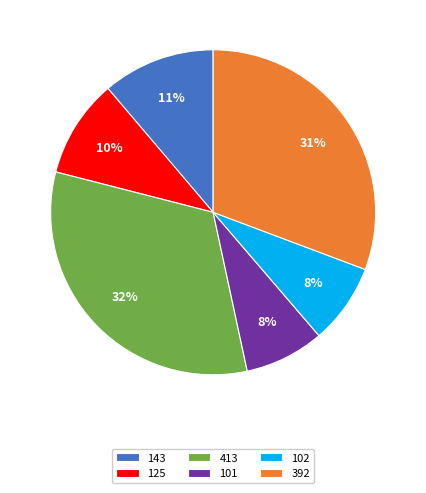

What is the ratio of the value at 392 to the value at 125?

3.1